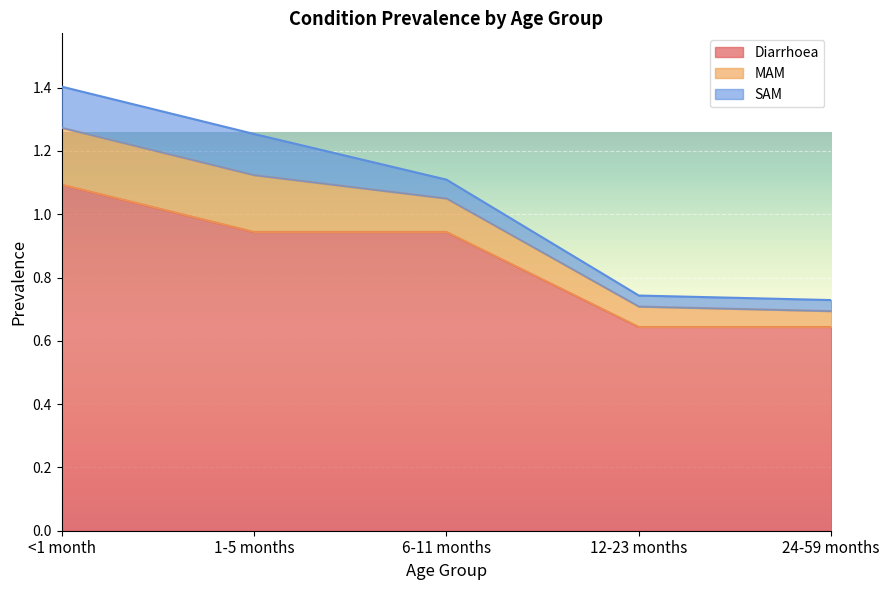

What is the label of the 1st point from the right?

24-59 months